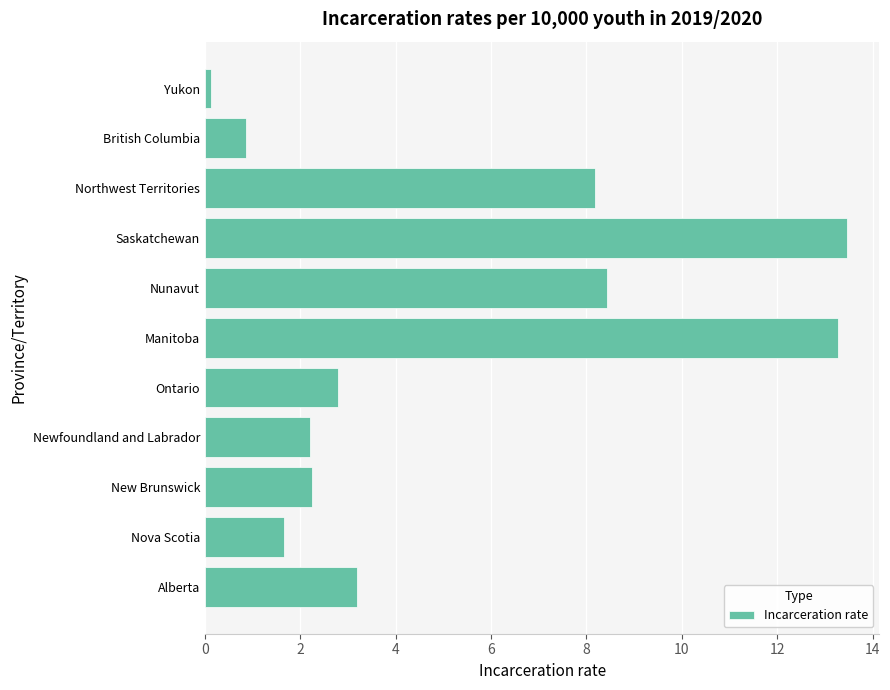

Which has a higher value, Alberta or Ontario?

Alberta